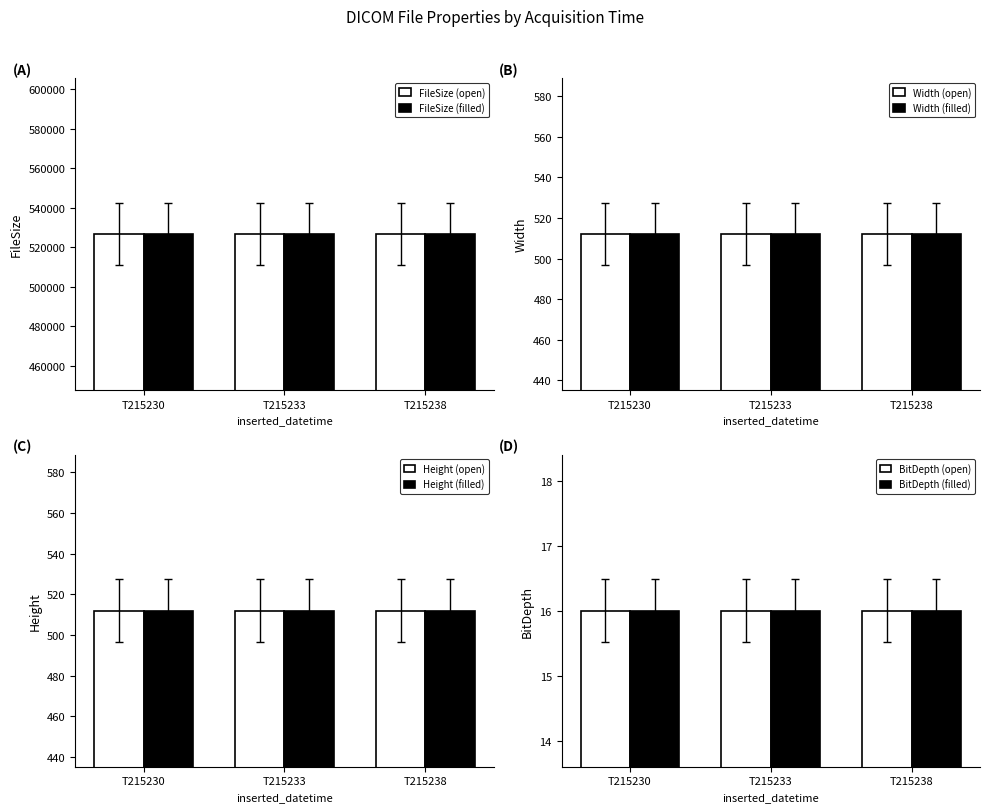

At 20151006T215233, list the series in order from smallest to largest.

BitDepth, Width, Height, FileSize